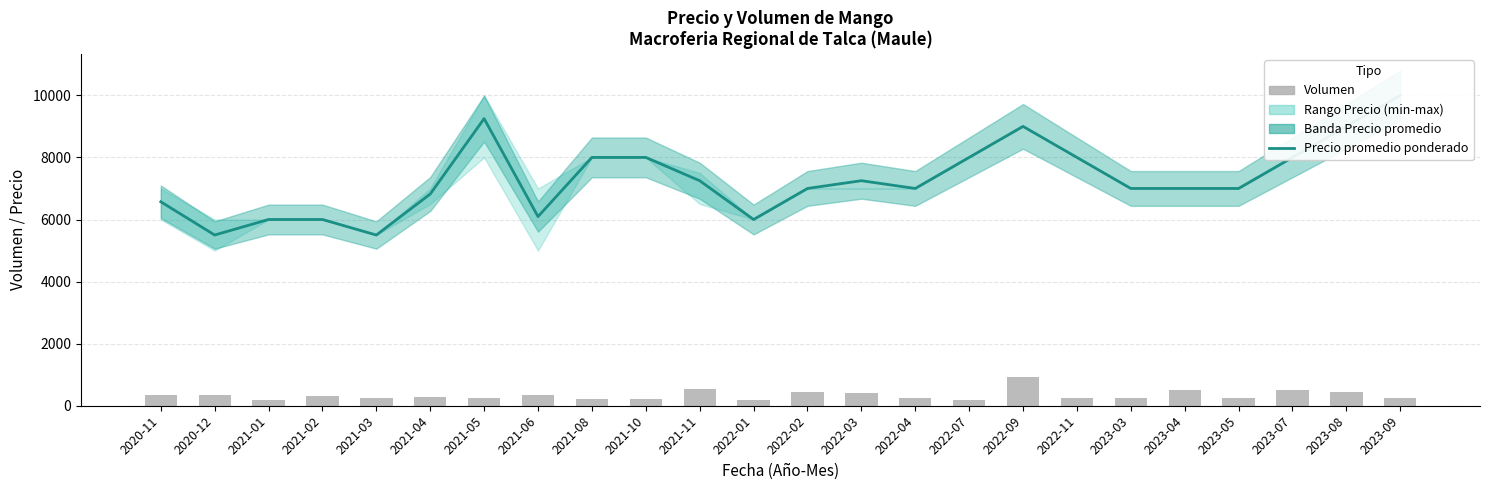

What is the label of the 21st bar from the right?

2021-02